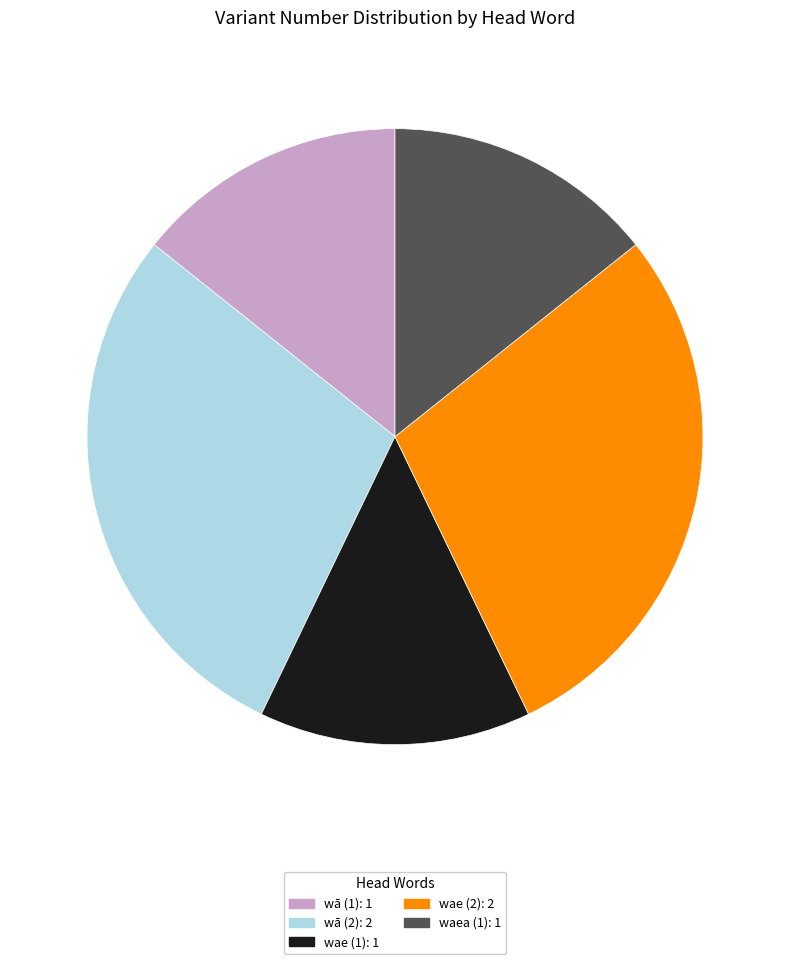

Do wā (2) and wā (1) together represent more than half of the pie?

No